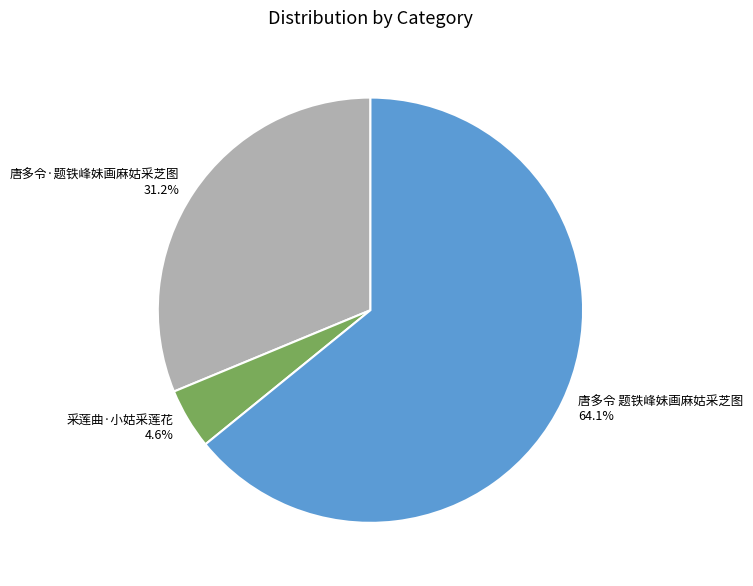

Do 唐多令·题铁峰妹画麻姑采芝图 and 采莲曲·小姑采莲花 together represent more than half of the pie?

No